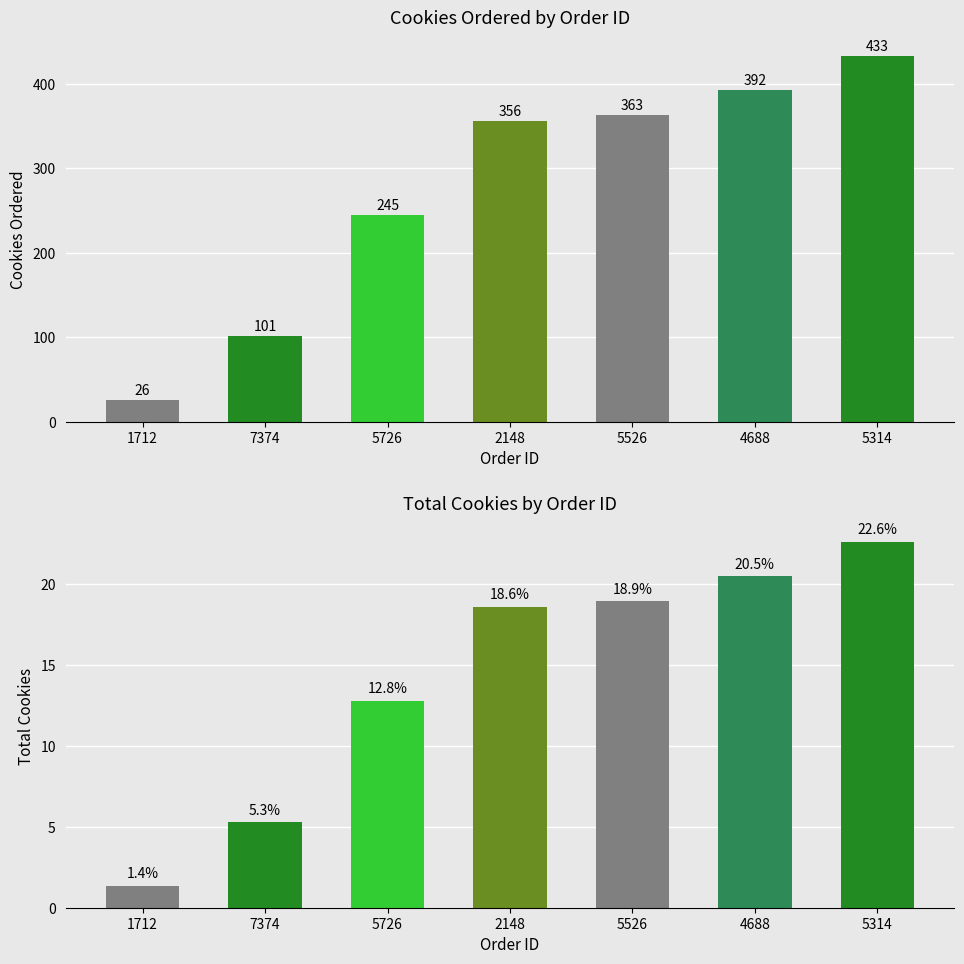

What is the difference between the maximum and minimum values in the Cookies Ordered series?

407.0